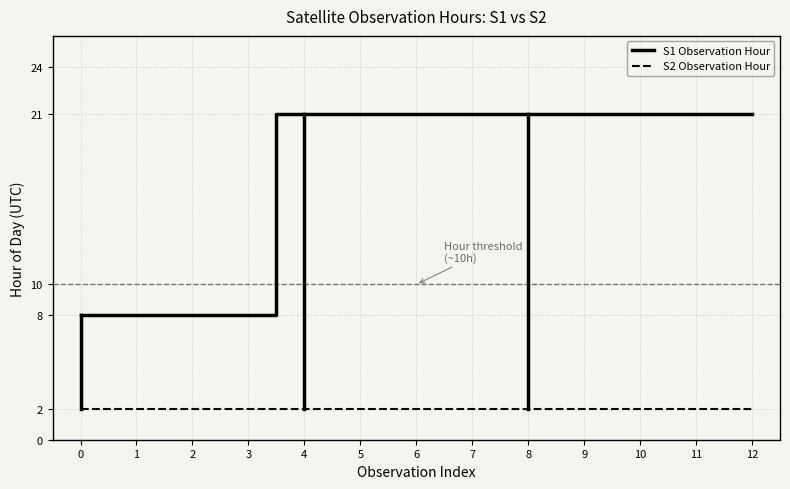

Which series has the widest spread of values?

S1 Observation Hour